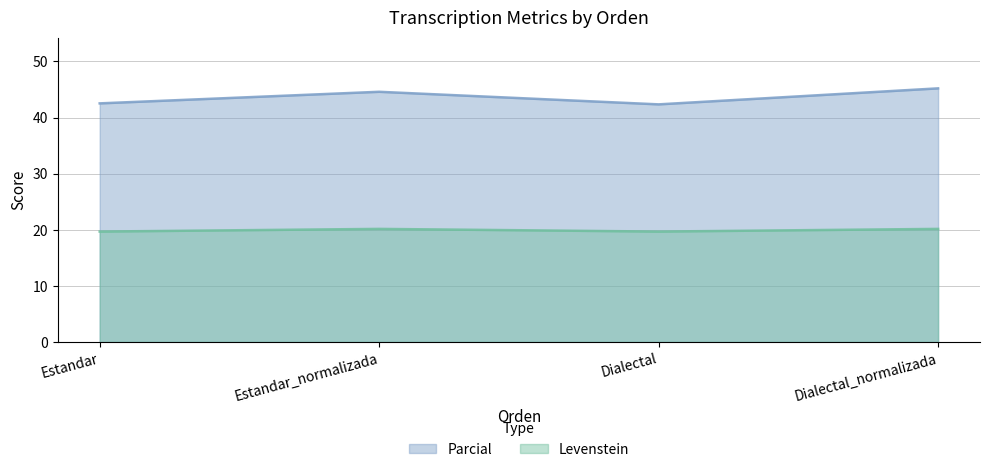

Which series has the largest range (max minus min)?

Parcial